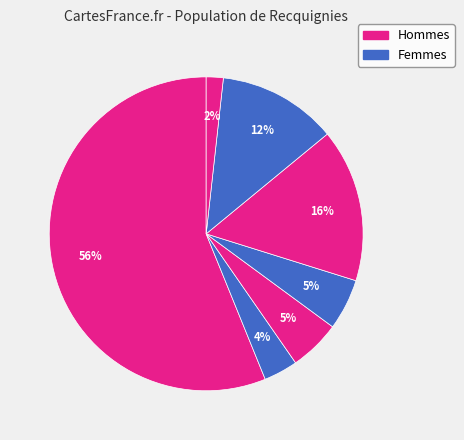

Count the number of slices in the pie.

7